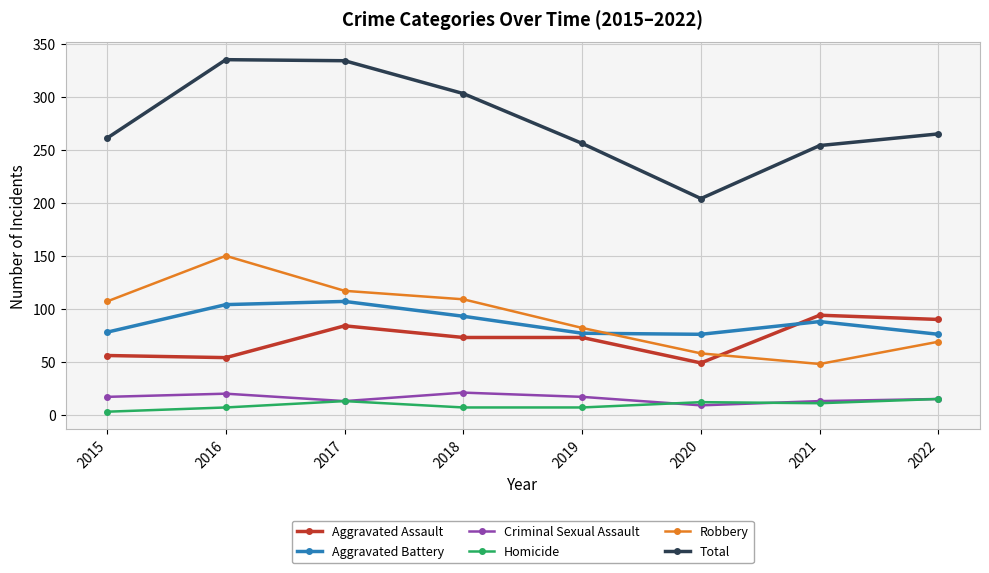

Read the Aggravated Battery value at 2016, to the nearest 5.

105